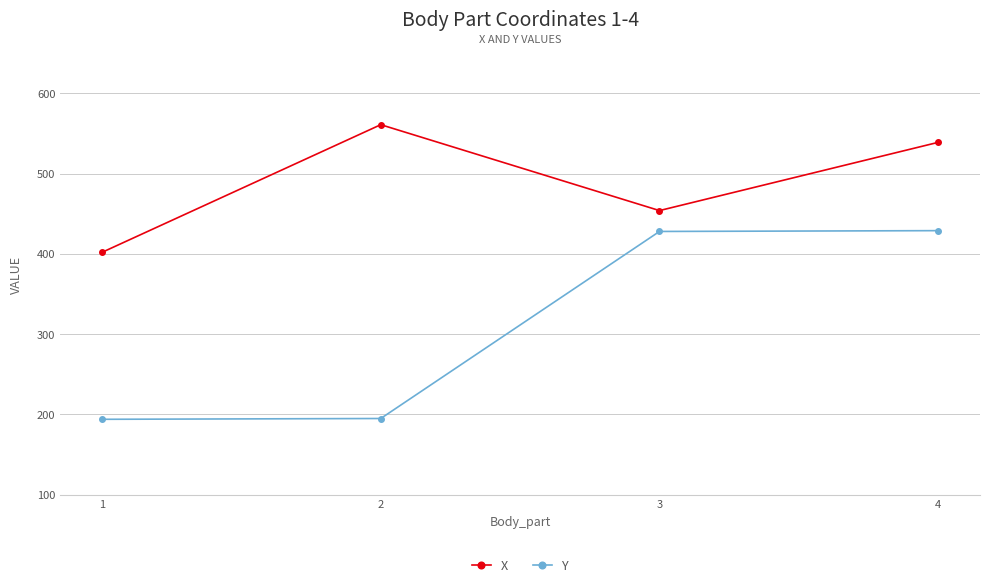

What is the spread (max minus min) of values at 4?

110